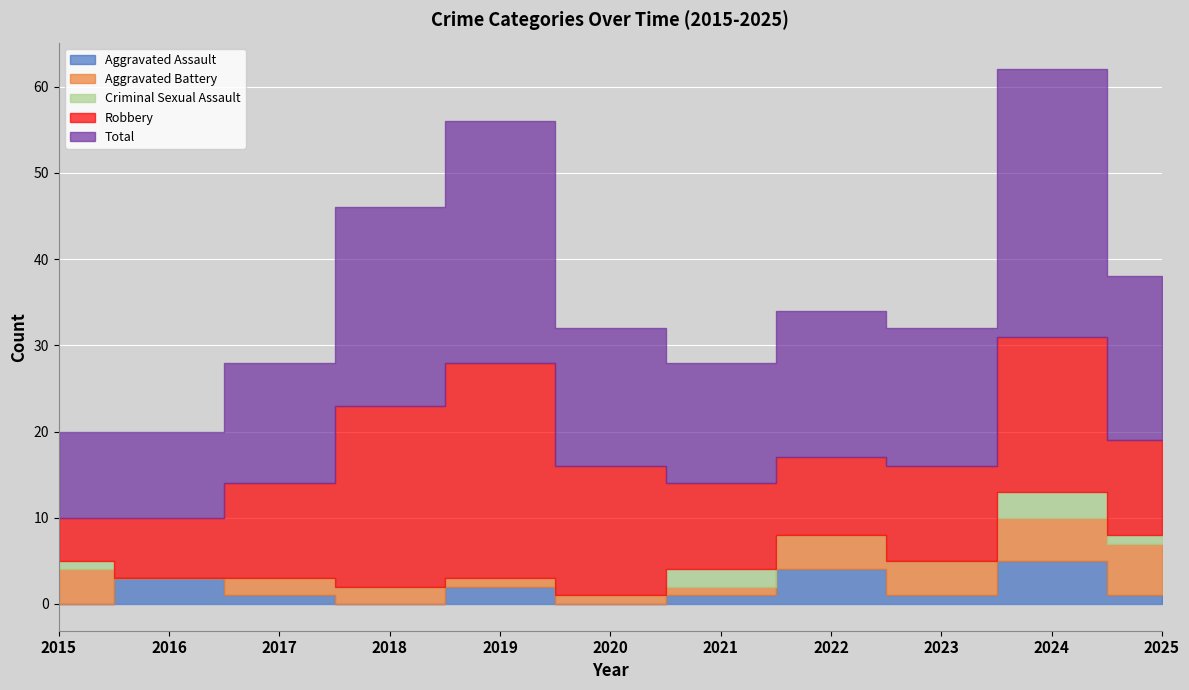

At which category does the chart reach its peak across all series?

2024